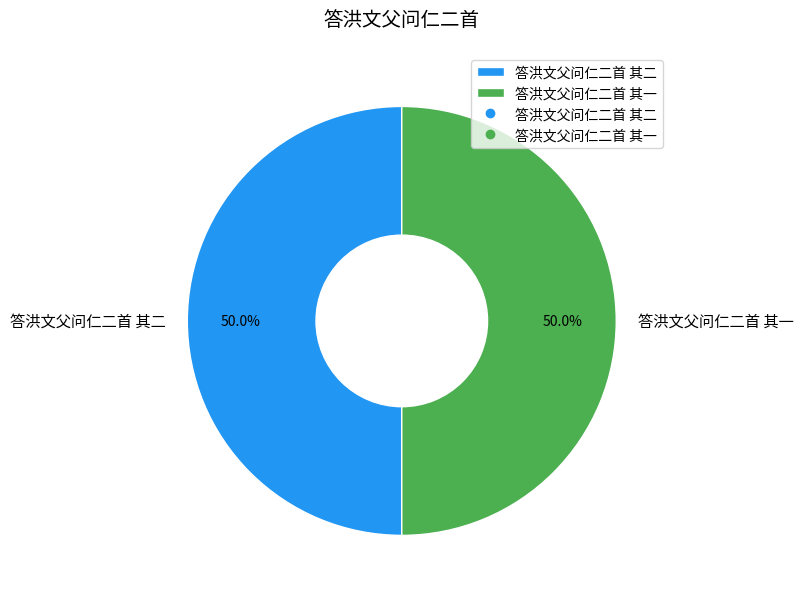

To the nearest percent, what portion does 答洪文父问仁二首 其一 represent?

50%